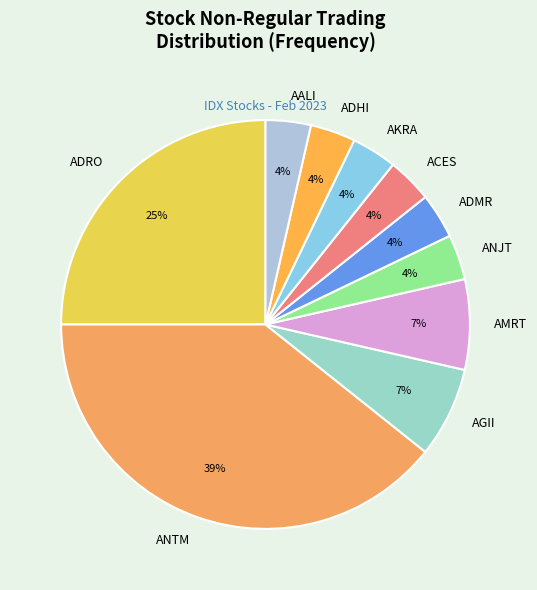

To the nearest percent, what is the average slice percentage?

10%